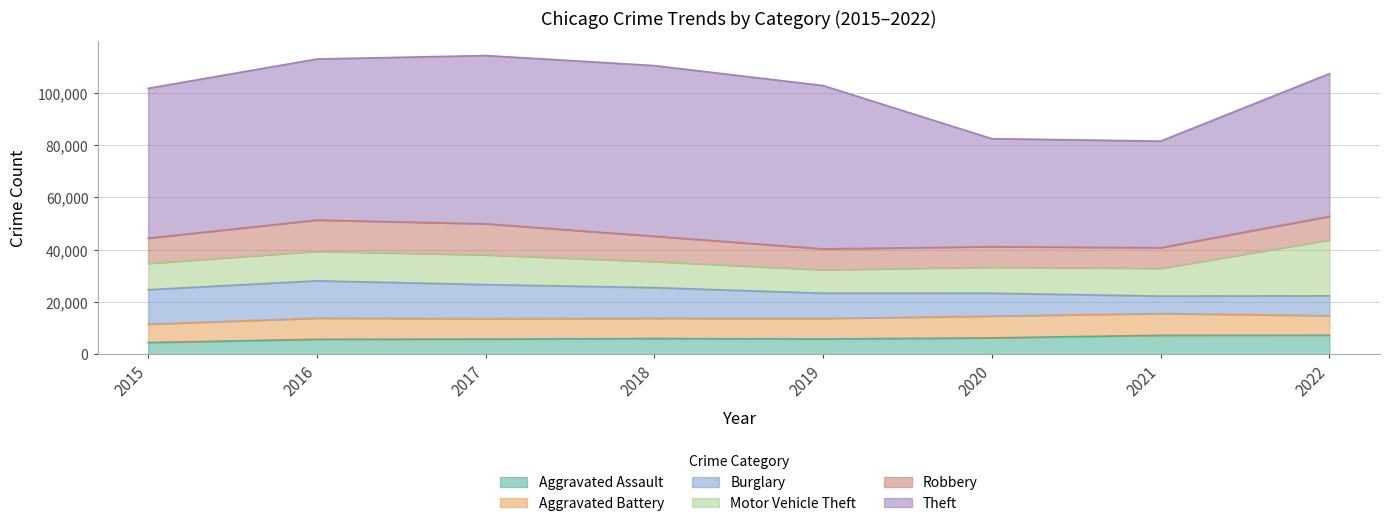

True or false: Burglary and Aggravated Battery intersect in this chart.

True